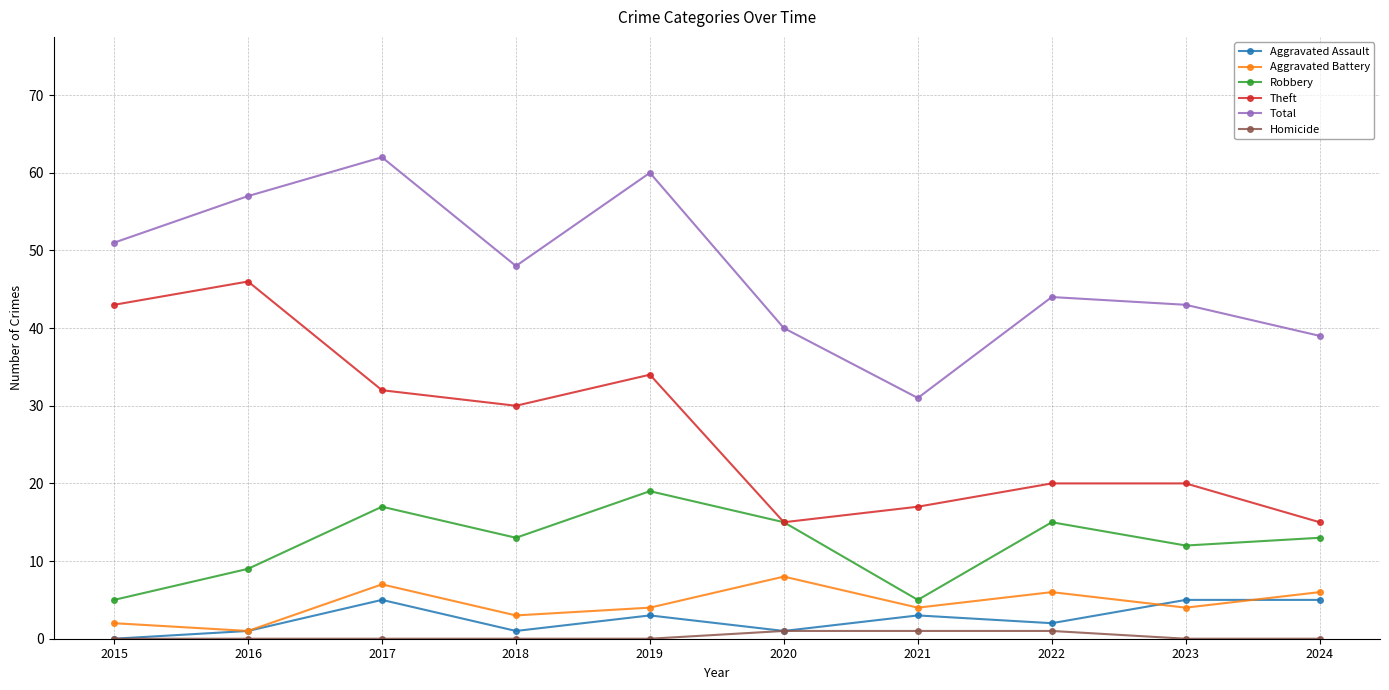

True or false: Robbery has a value of 12 at 2016.

False